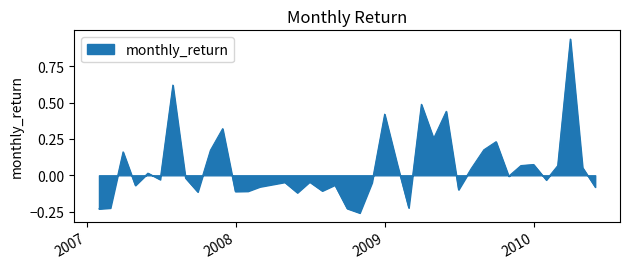

What is the difference between the maximum and minimum values?

1.2